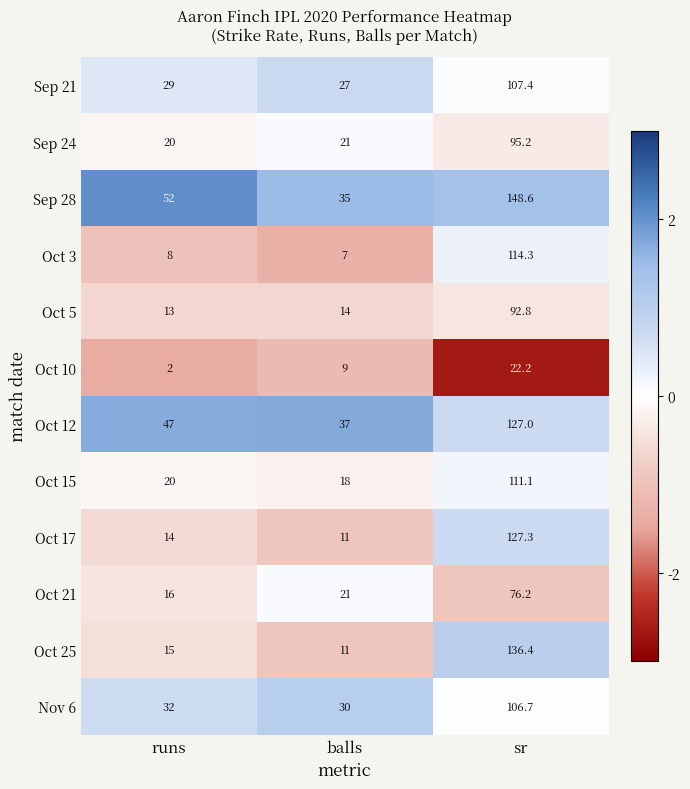

How many data points in Nov 6 are less than 32?

1